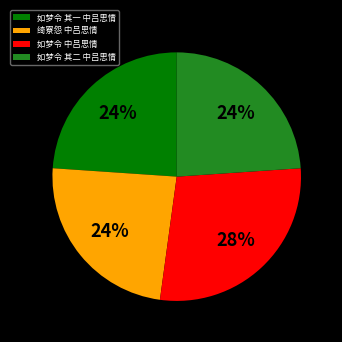

To the nearest percent, what is the combined percentage of 绮寮怨 中吕思情 and 如梦令 其二 中吕思情?

48%